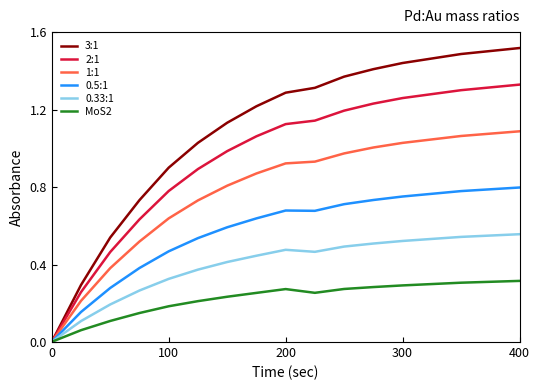

Which series has the largest total across all categories?

3:1